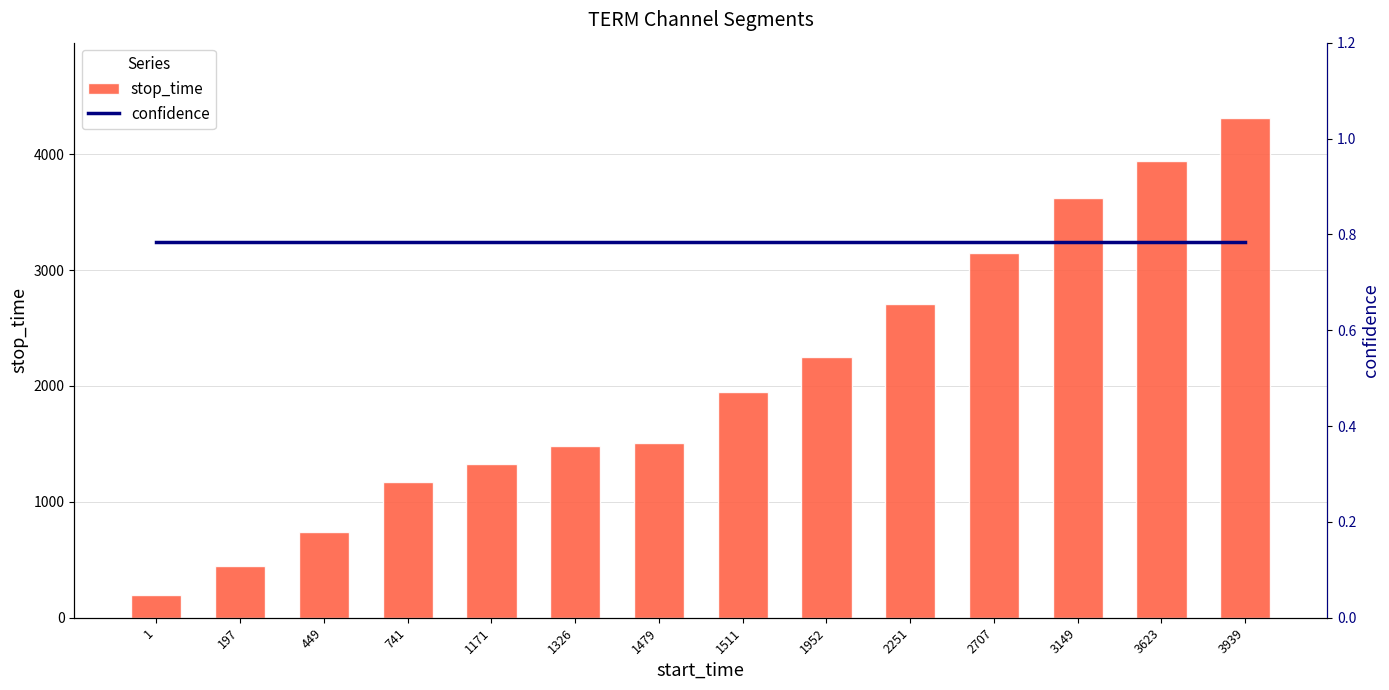

Where does the stop_time series first go above 1951?

1952